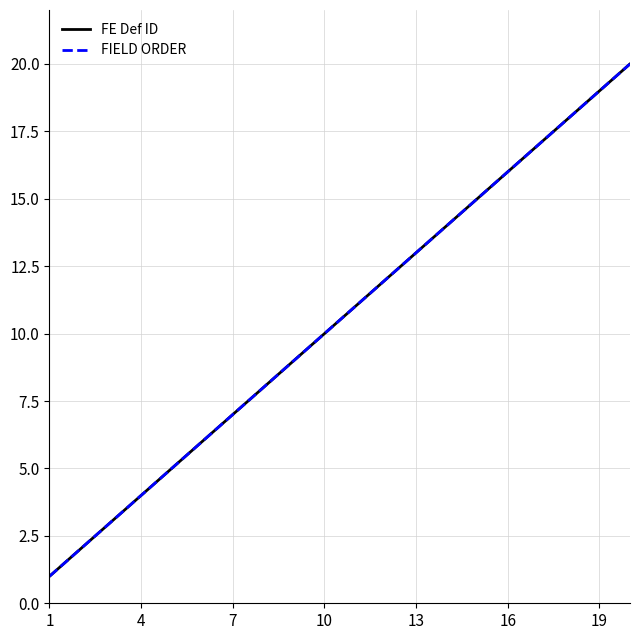

At which label does FE Def ID reach its minimum?

1